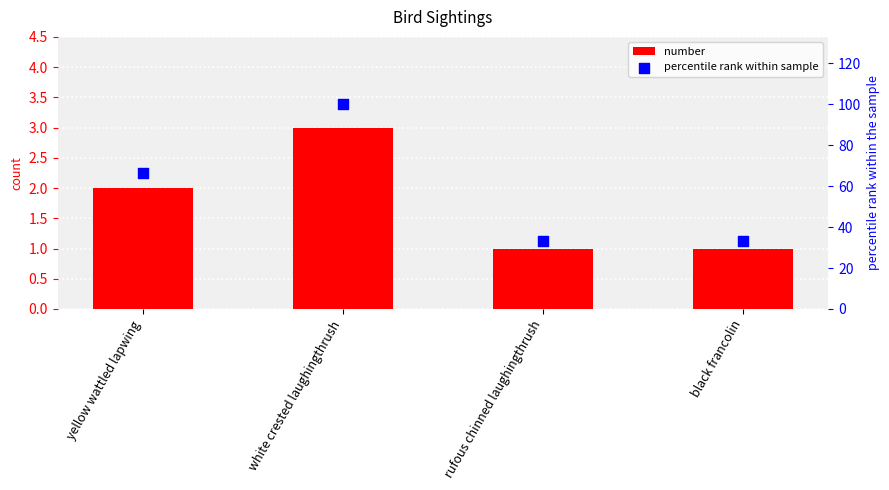

Which series contains the lowest Y value?

number